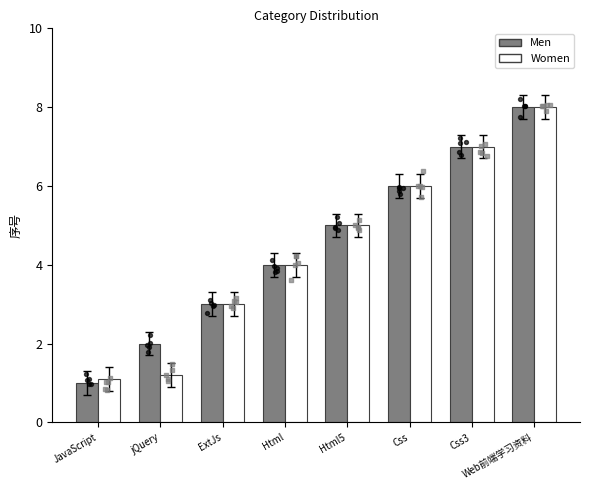

At which category is the sum across all series the highest?

Web前端学习资料